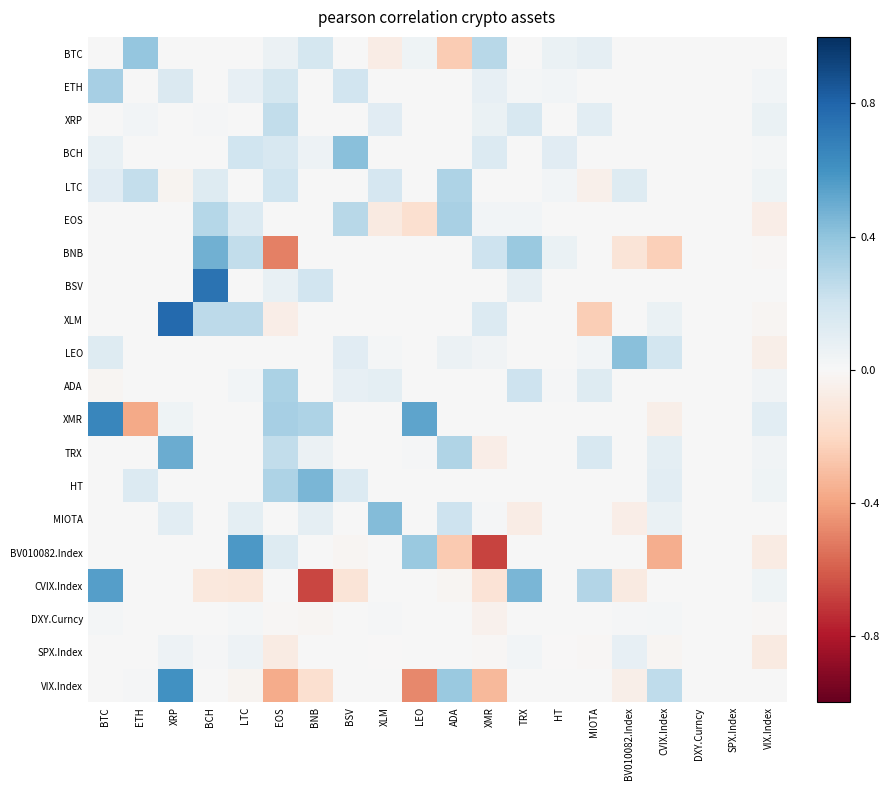

At how many categories does at least one series exceed 0?

18